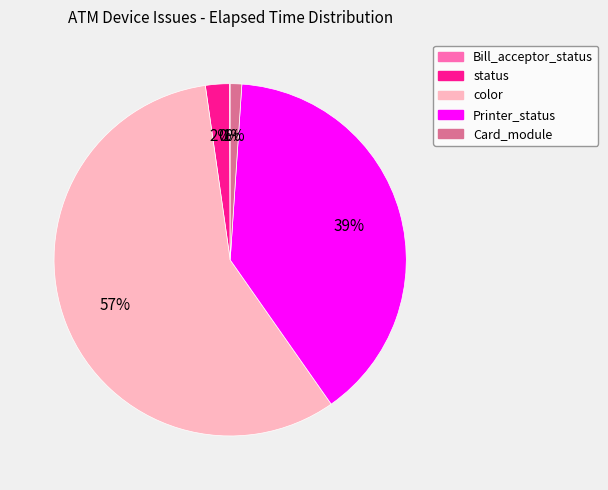

Approximately how many times larger is the value at color compared to Printer_status?

1.5